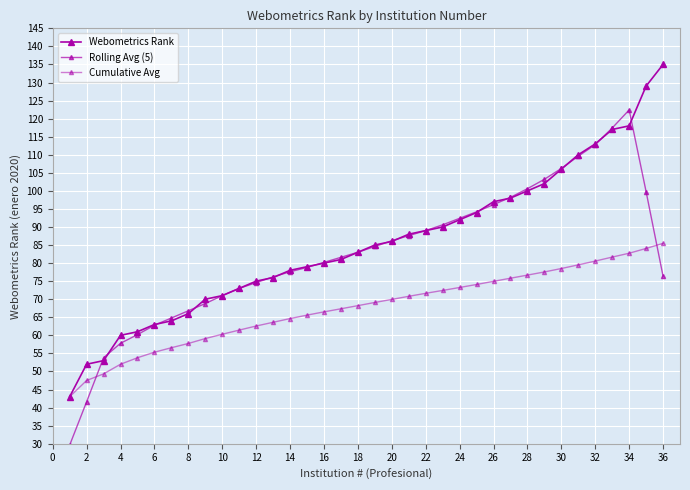

How many lines are shown in the chart?

3